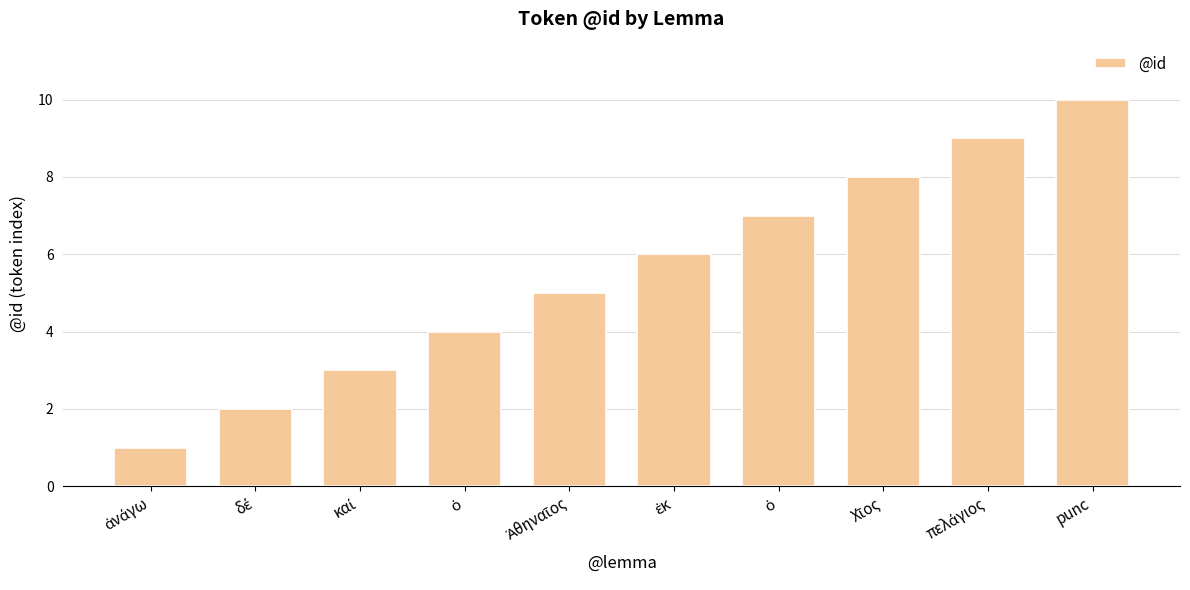

Count the number of categories in the chart.

10